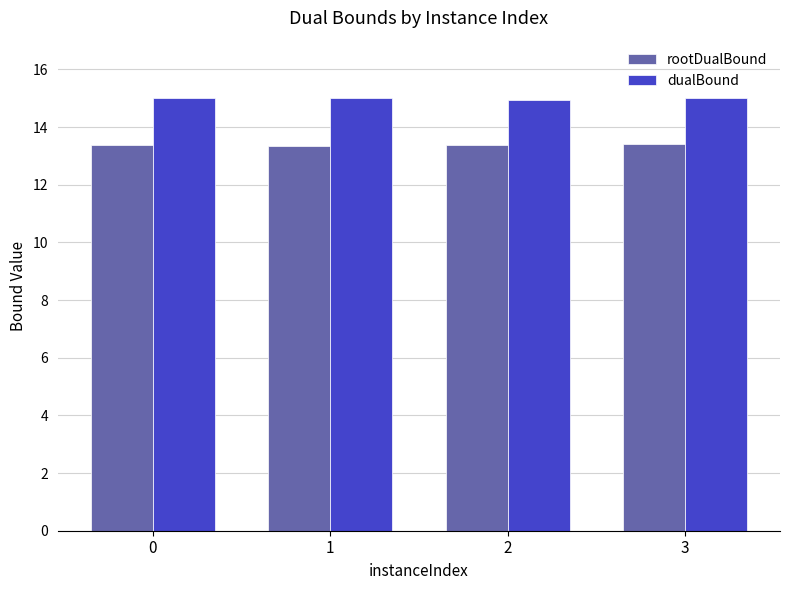

True or false: dualBound has a value of 15.0 at 1.

True